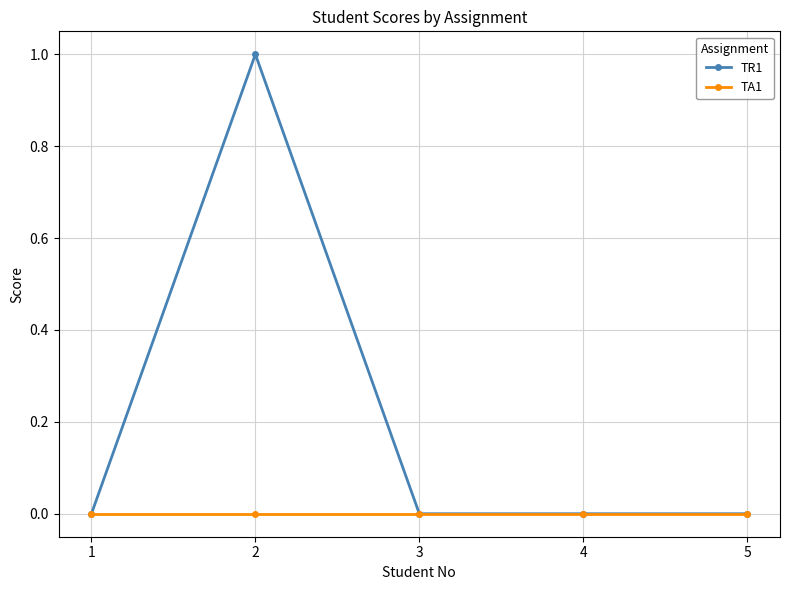

Which series has the largest total across all categories?

TR1